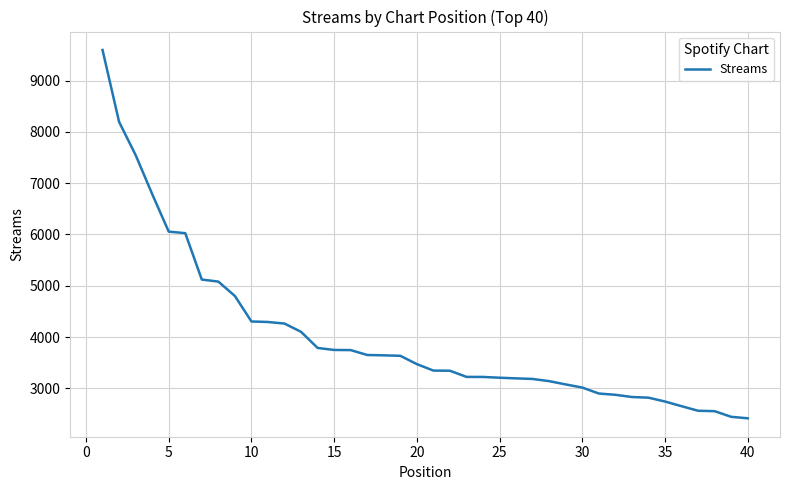

What is the average value?

4016